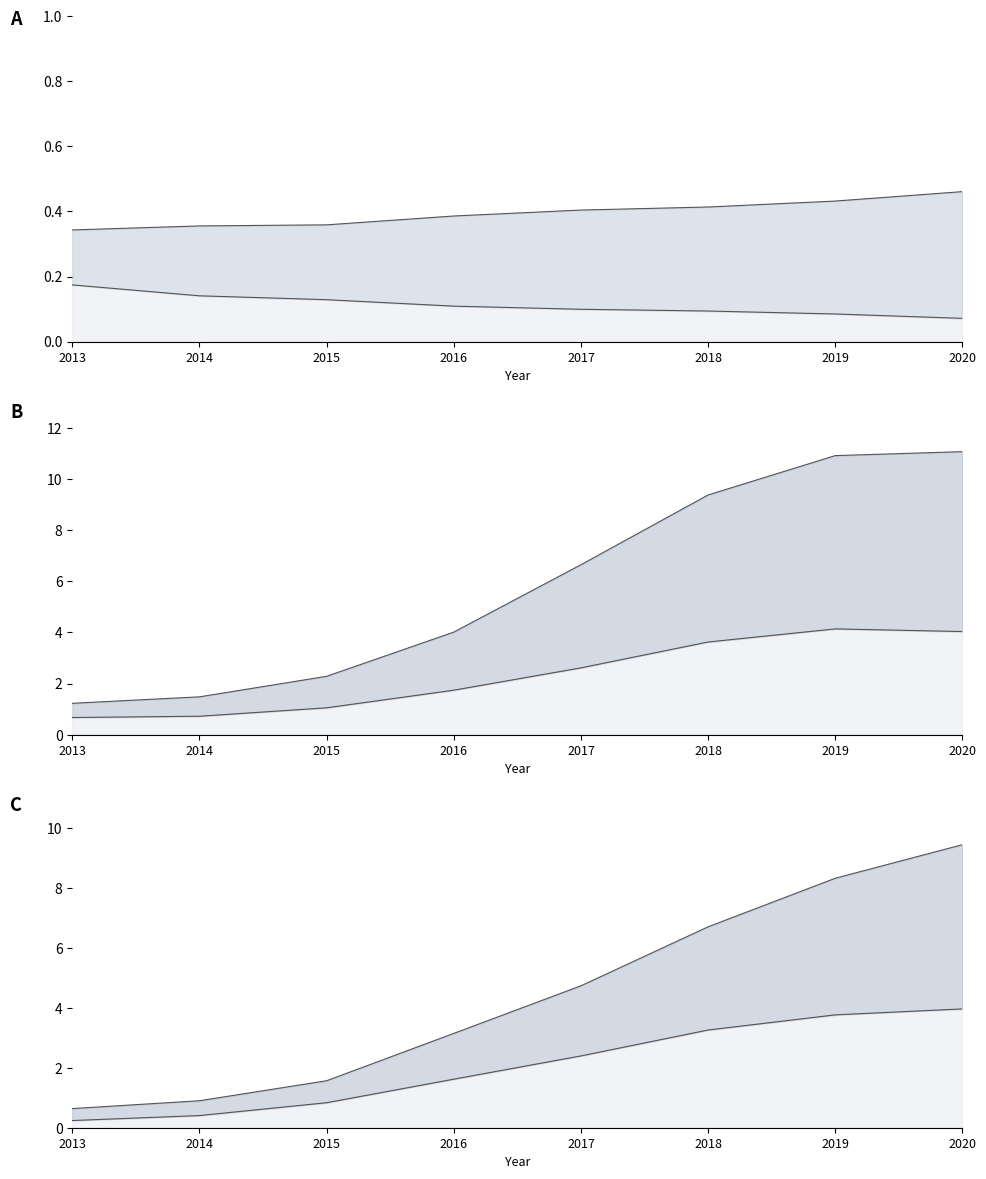

How many data points in Transportation are above 2?

4